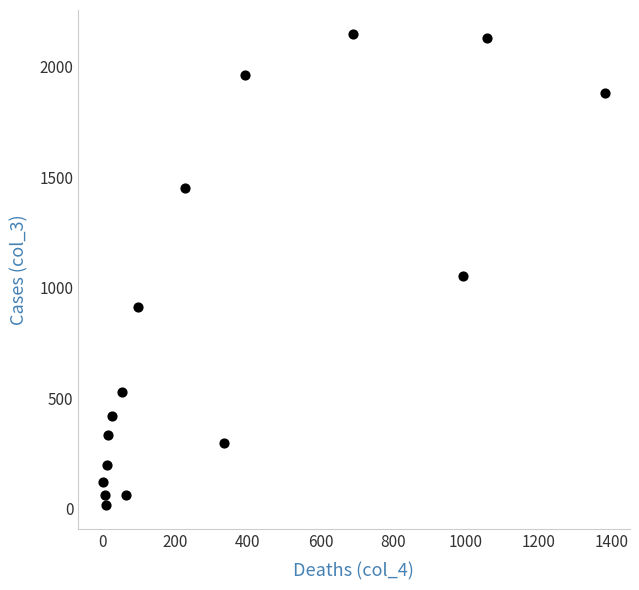

What Y value in the scatter plot is closest to 1083?

1053